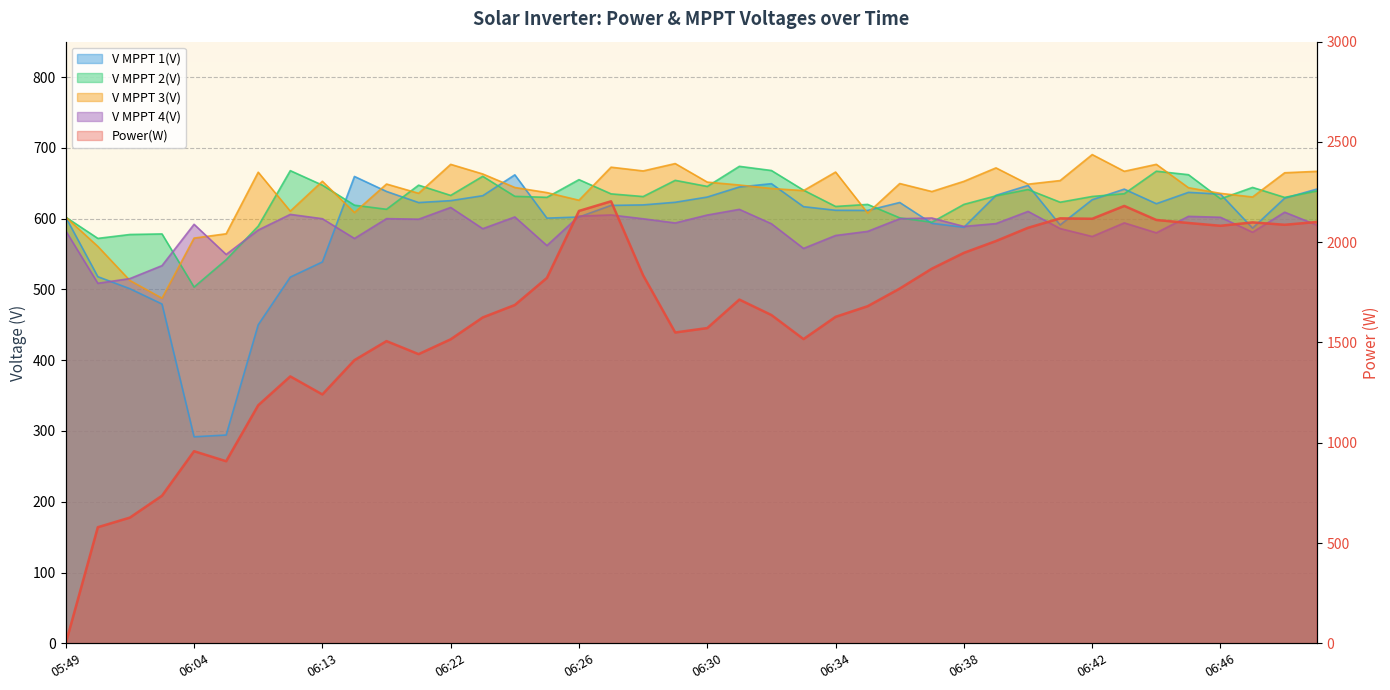

Count the number of categories in the chart.

40